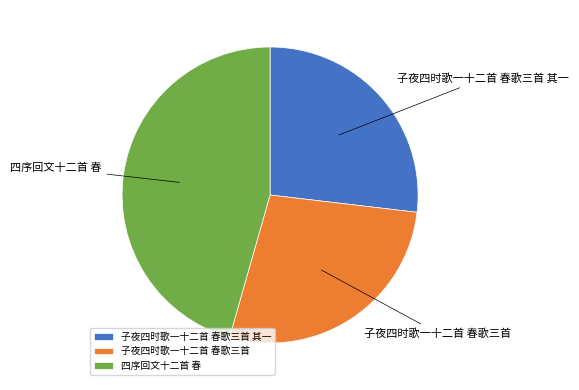

Count the number of slices in the pie.

3